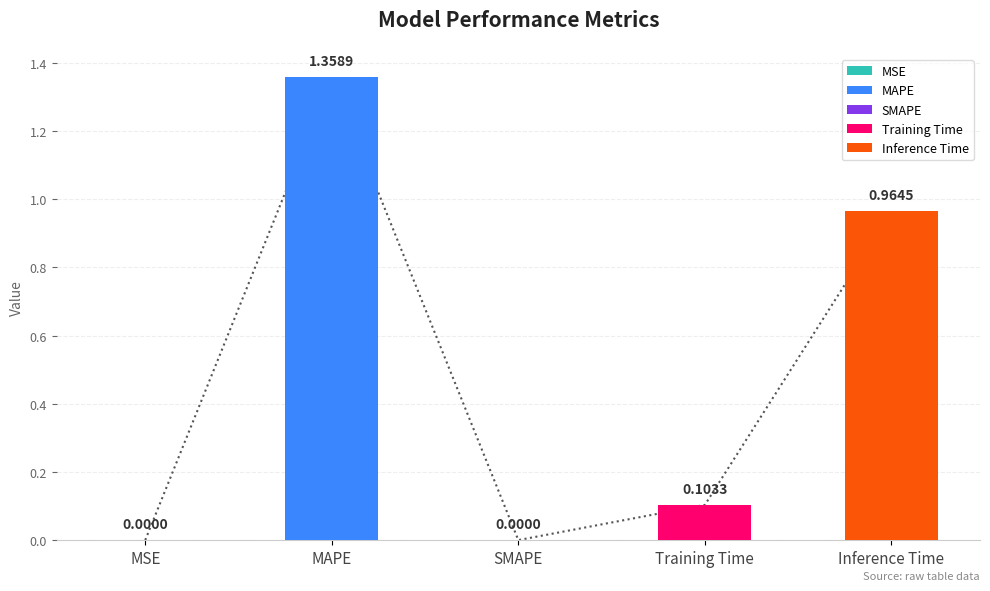

How many bars are there in total?

5